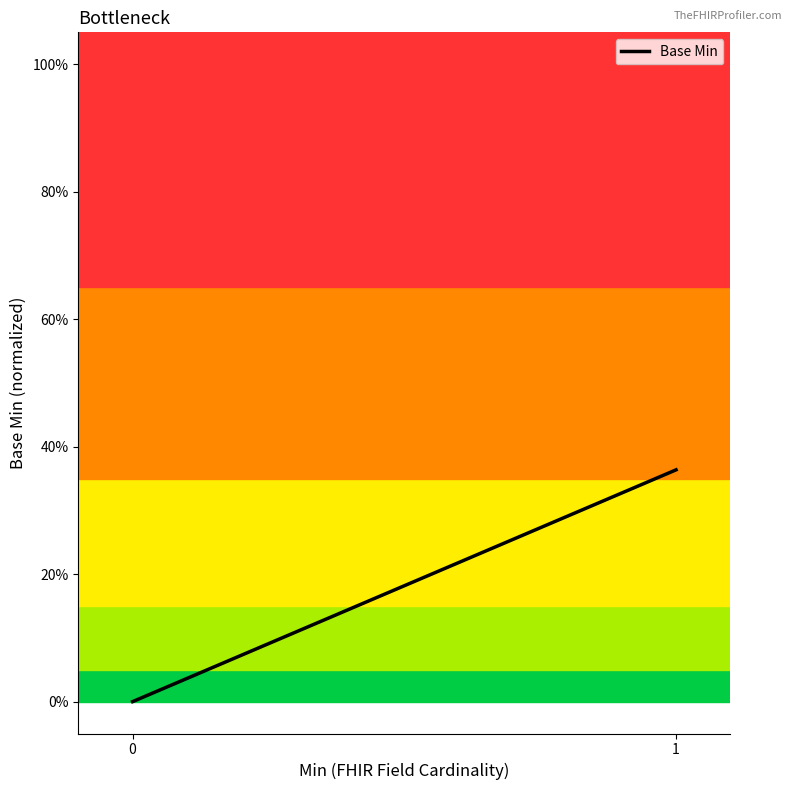

What is the value of the 2nd point from the left?

0.4